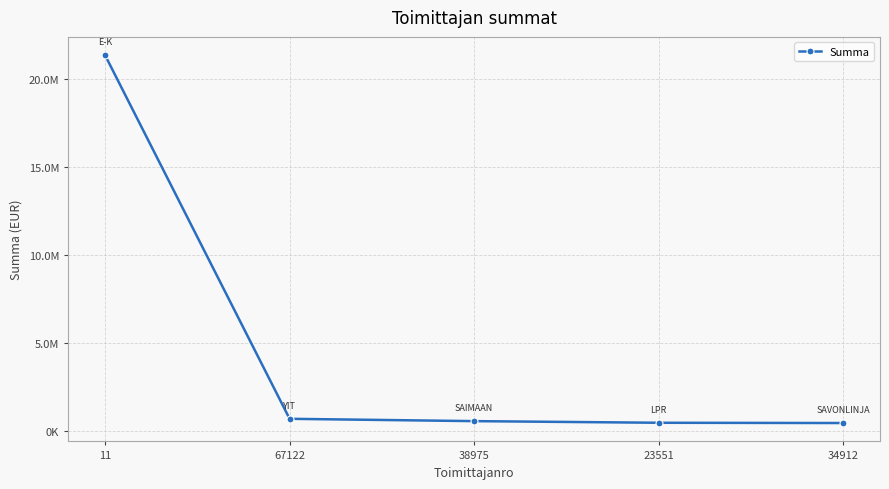

Does the chart have visible grid lines?

Yes